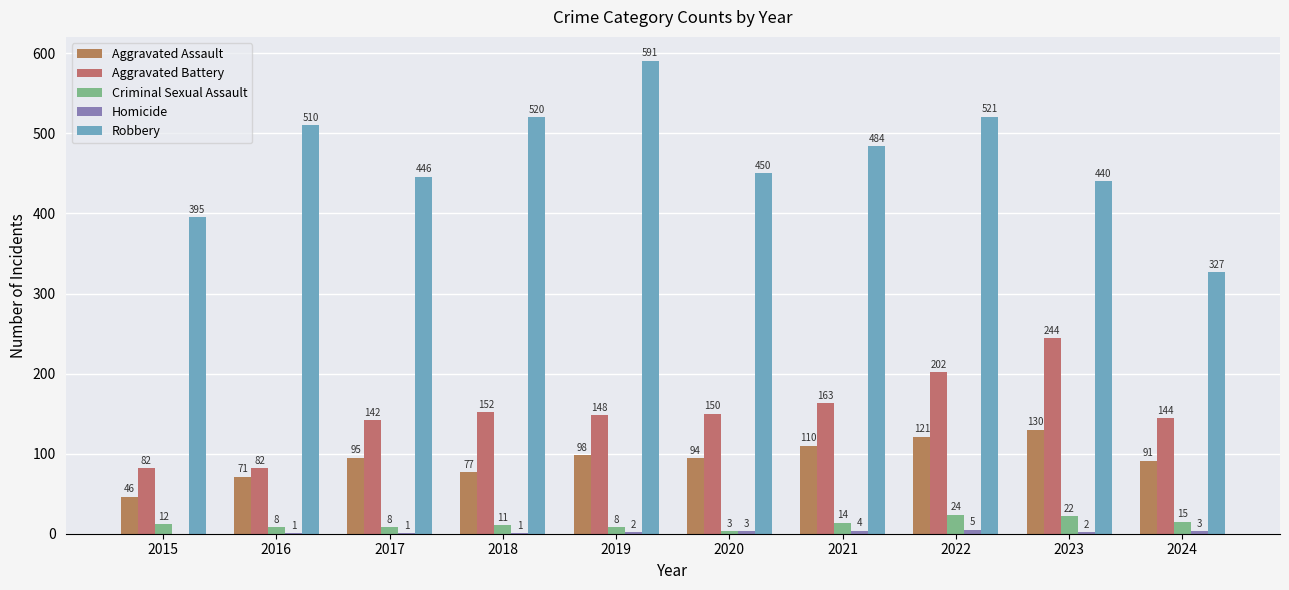

Count the number of data series in this chart.

5